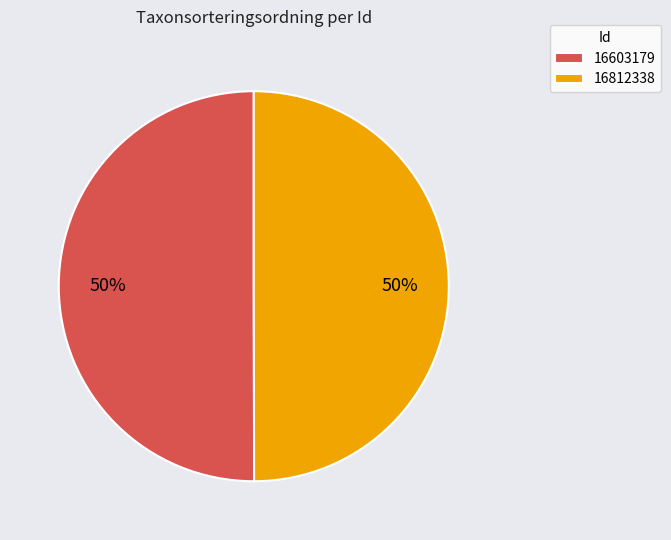

How many slices are in this pie chart?

2